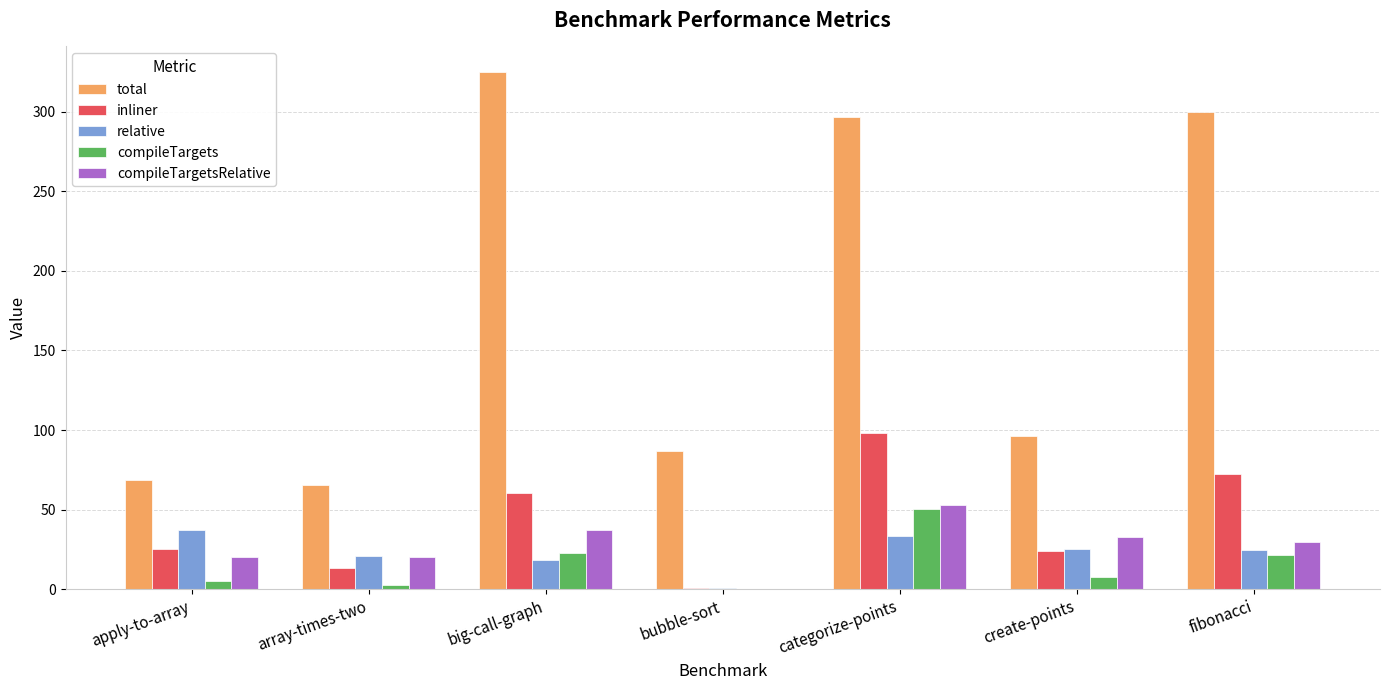

The value of compileTargetsRelative at fibonacci is 29.4. True or false?

True